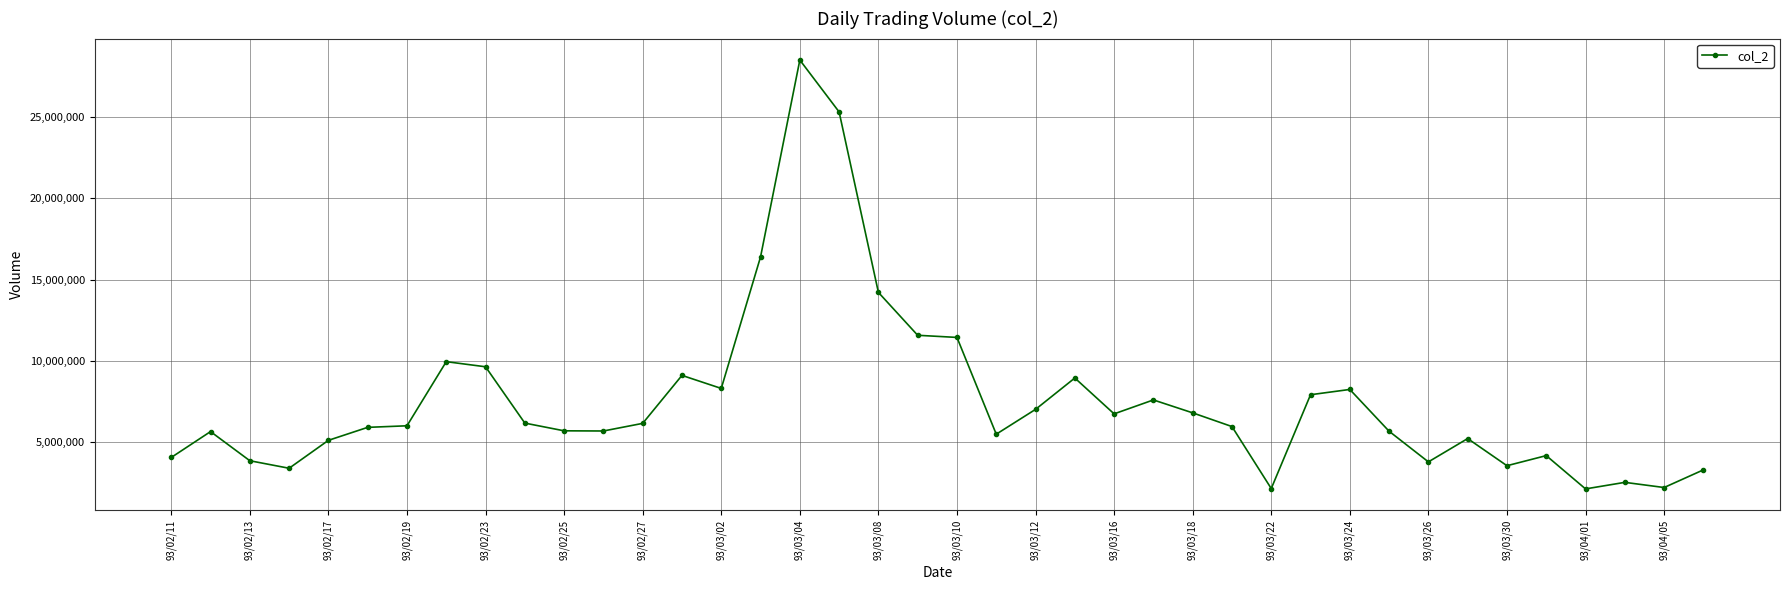

How many lines are shown in the chart?

1